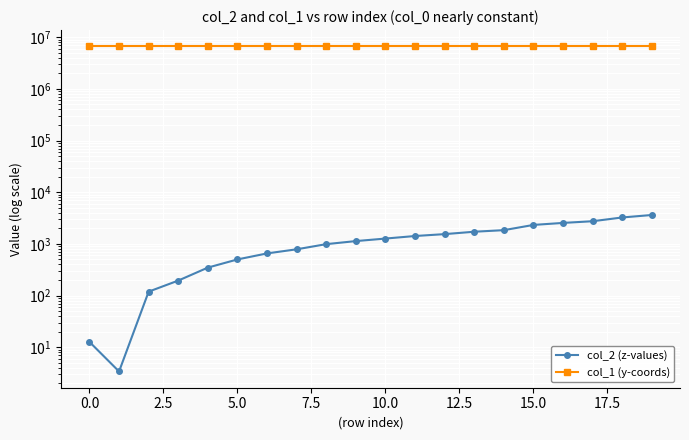

What are all the series names shown in the legend?

col_2 (z-values), col_1 (y-coords)